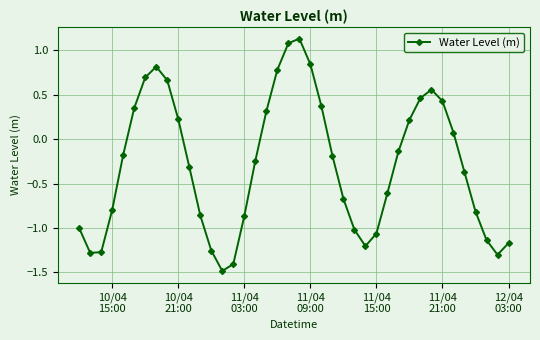

What is the average value?

-0.3